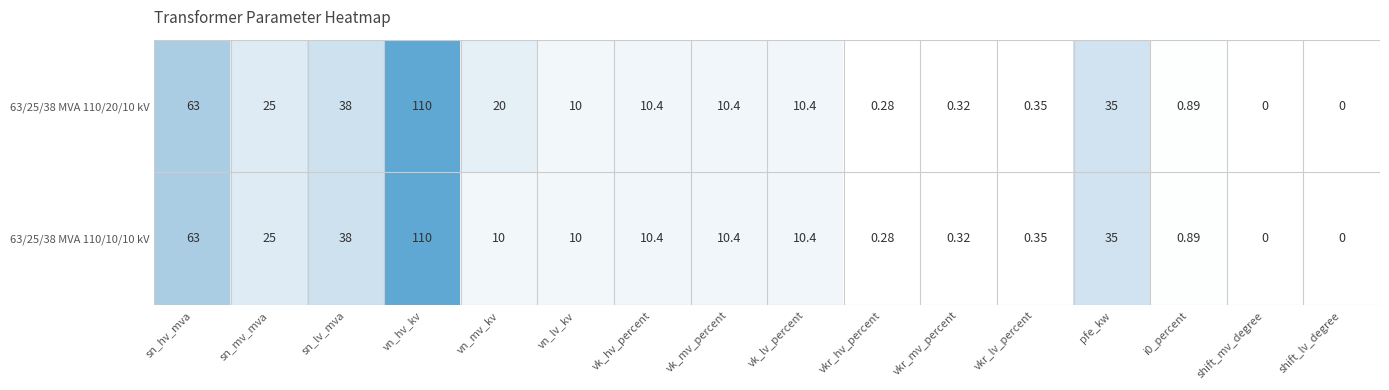

Which label corresponds to the largest value in the chart?

vn_hv_kv